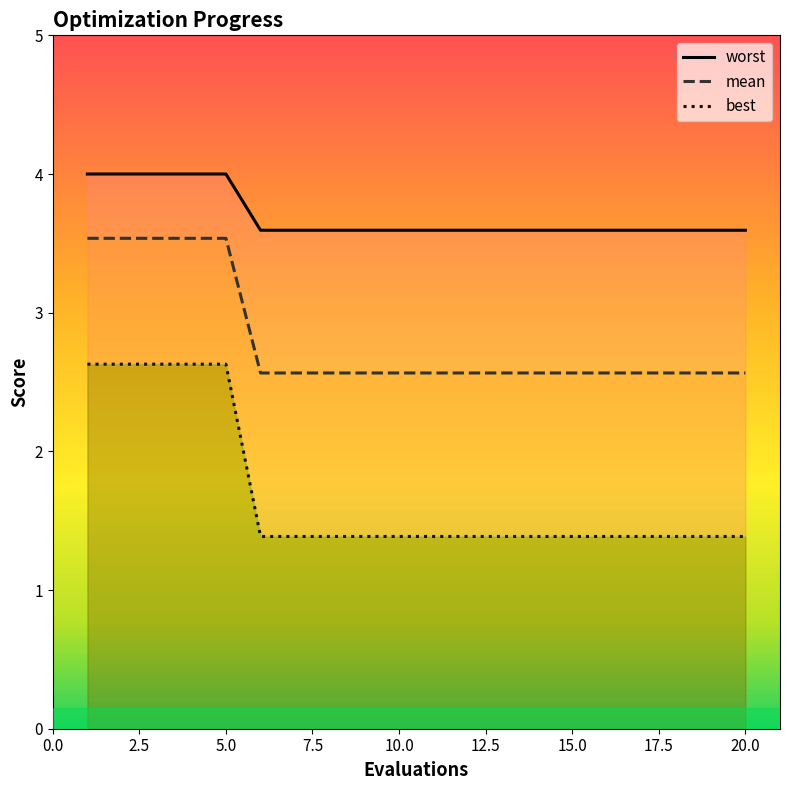

Is it true that mean equals 2.6 at 20.0?

True